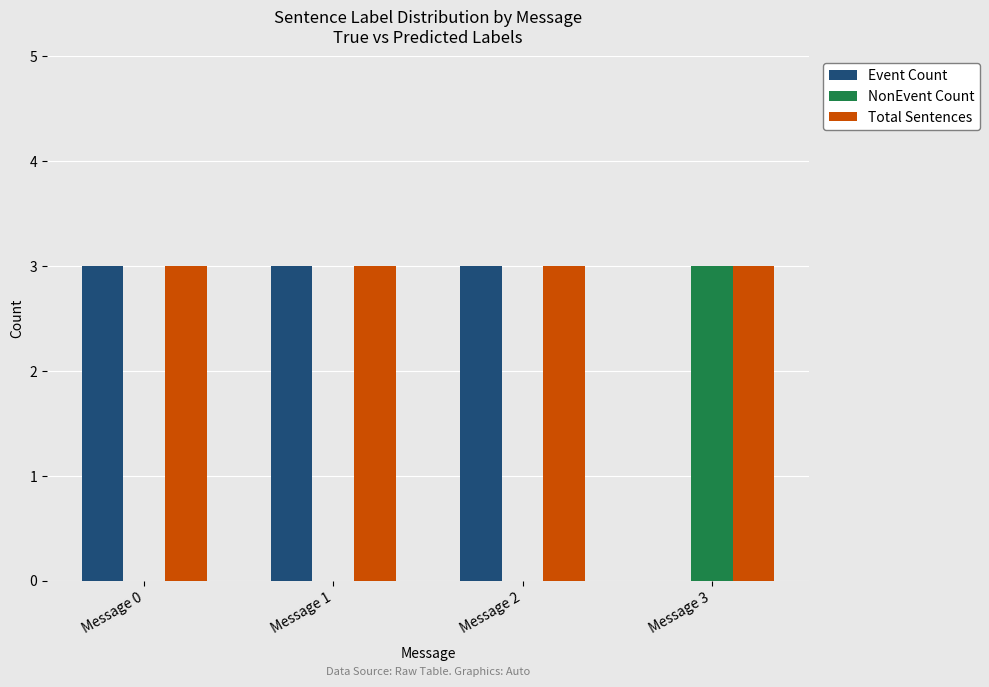

What is the sum of all NonEvent Count values?

3